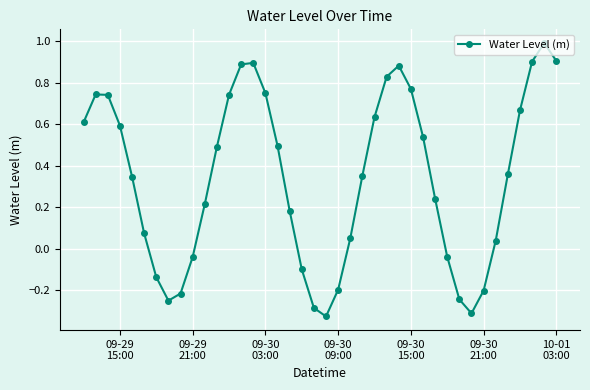

What is the difference between the maximum and minimum values?

1.3